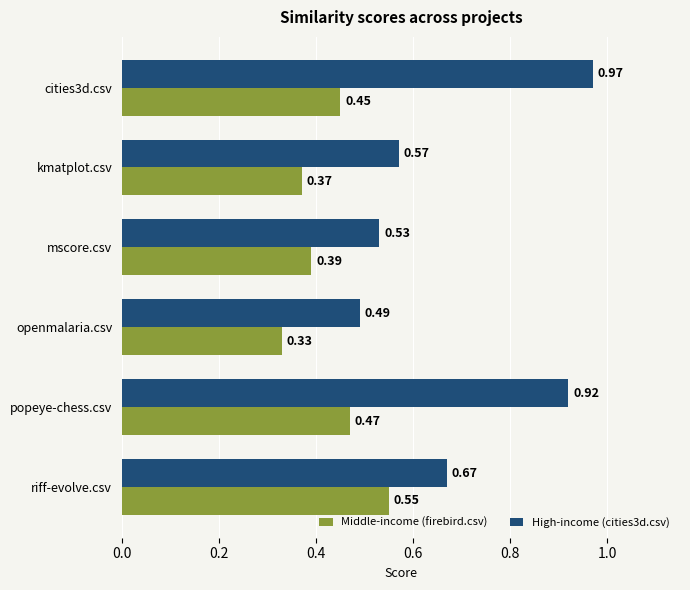

At which label does Middle-income (firebird.csv) reach its minimum?

openmalaria.csv